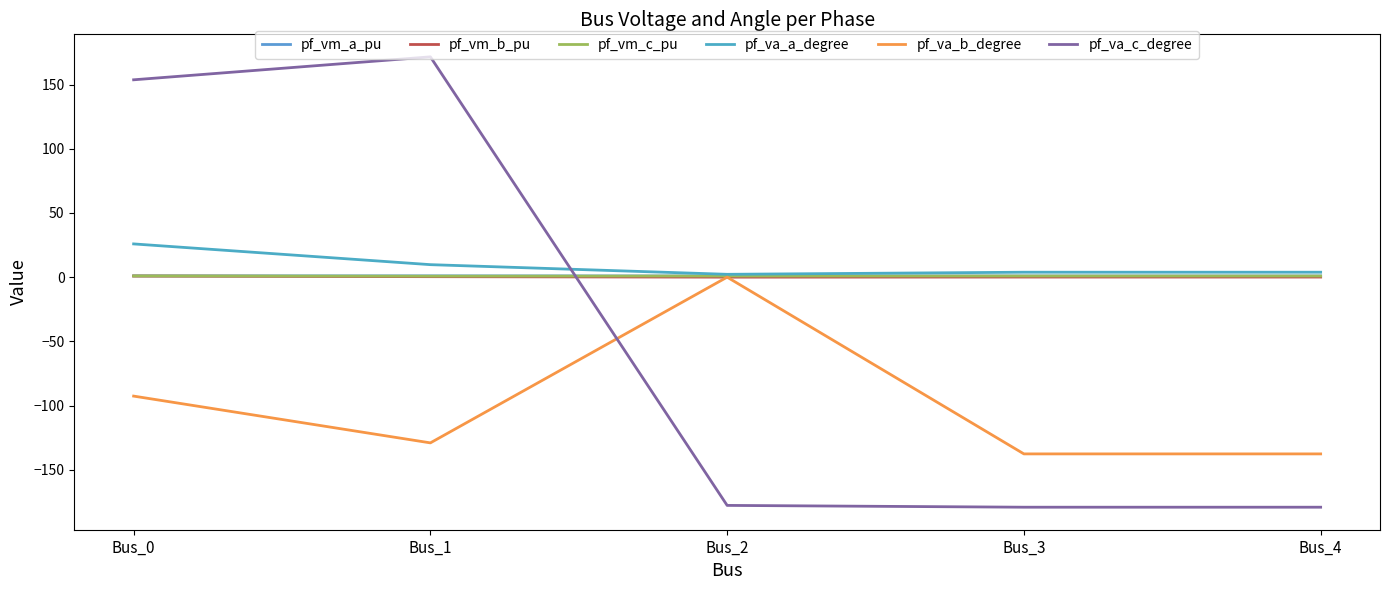

Is it true that pf_vm_a_pu equals 0.6 at Bus_3?

False